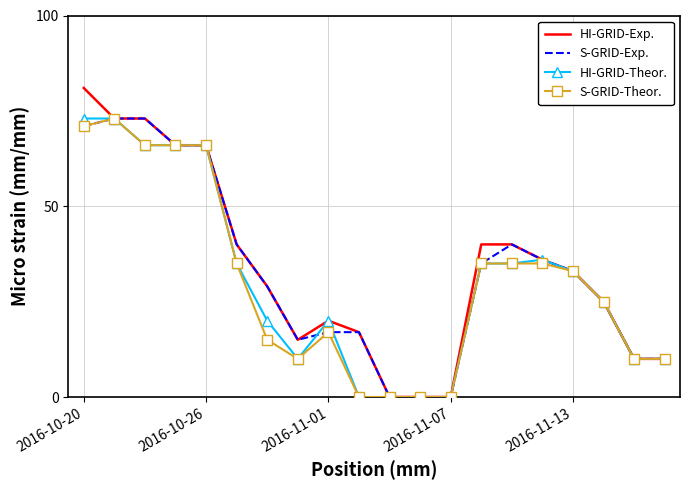

Which series has the largest range (max minus min)?

HI-GRID-Exp.